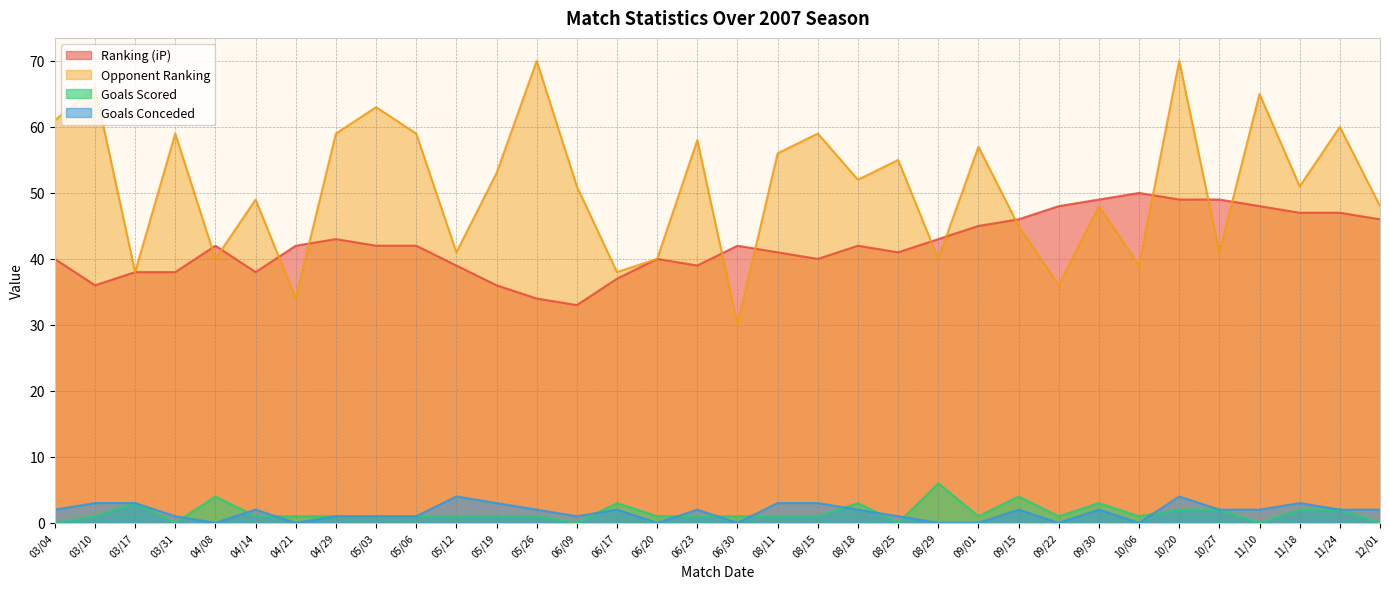

True or false: Ranking (iP) and Goals Conceded intersect in this chart.

False